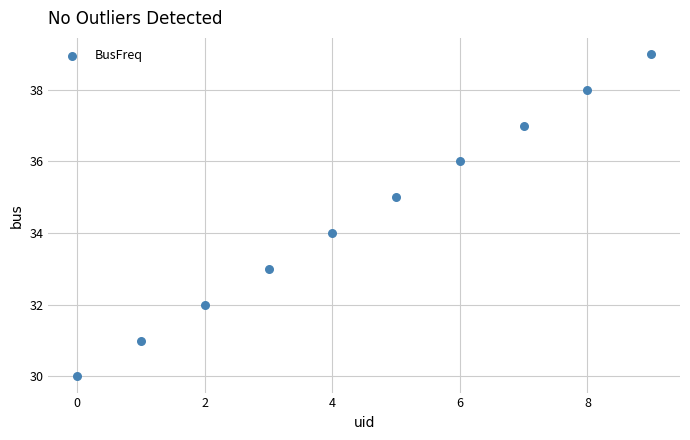

What is the range of Y values (max minus min)?

9